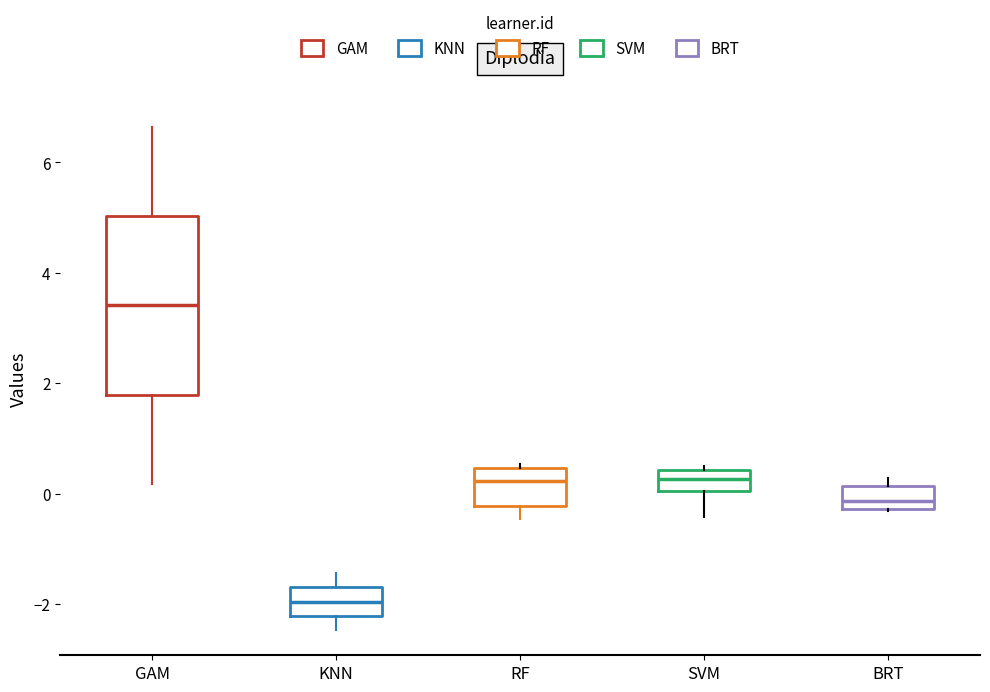

Where does the median line of the box for KNN sit on the y-axis? The values are not printed on the chart, so give them approximately, as read against the axis.

-2.0